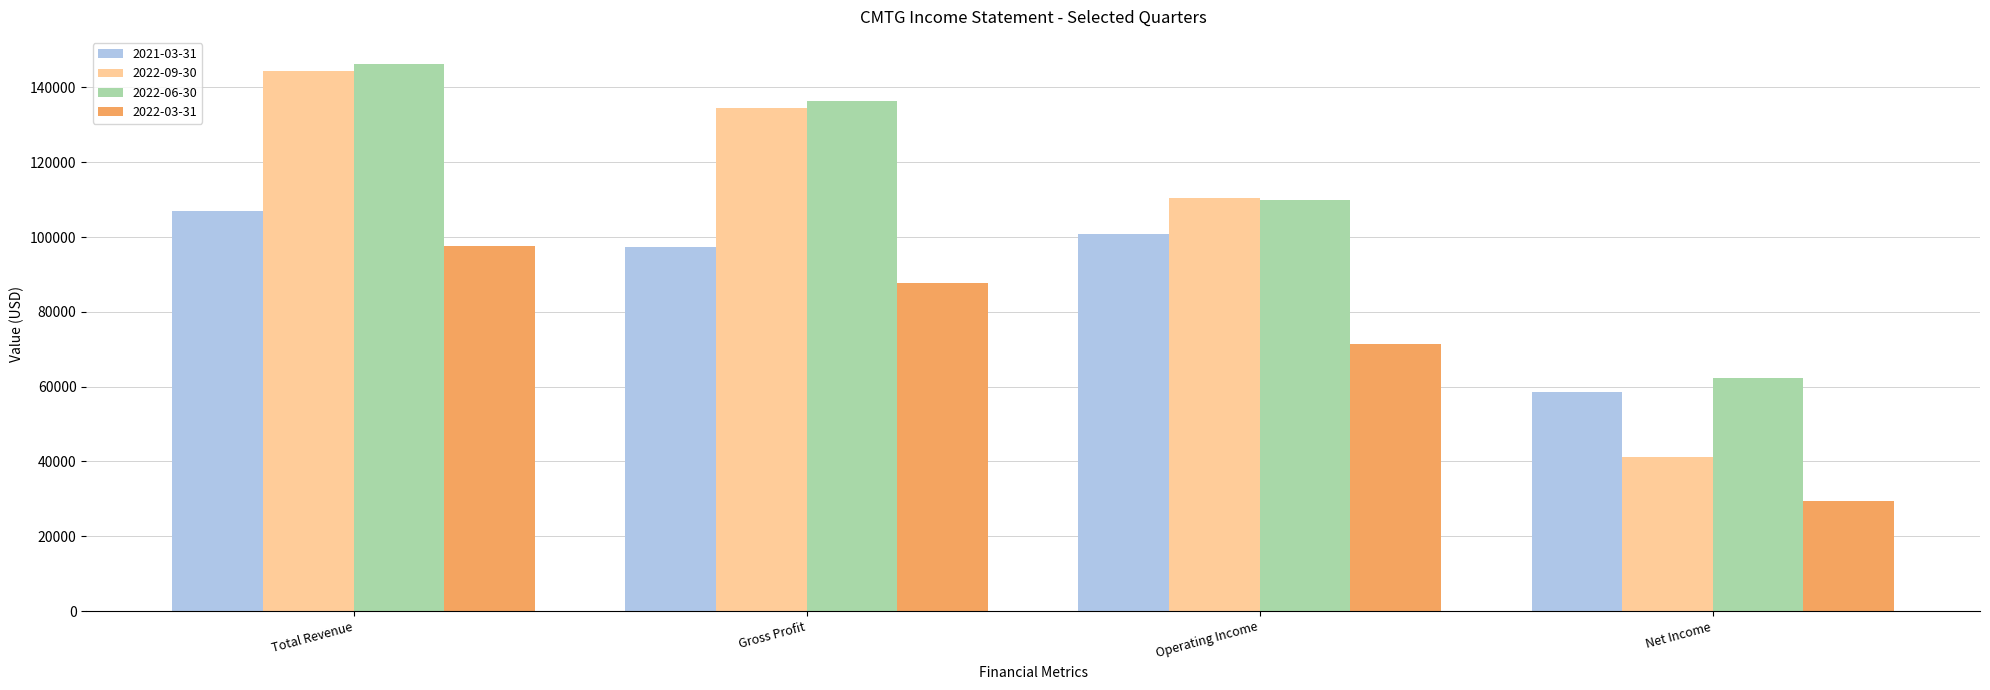

Is it true that 2022-06-30 equals 136400 at Gross Profit?

True